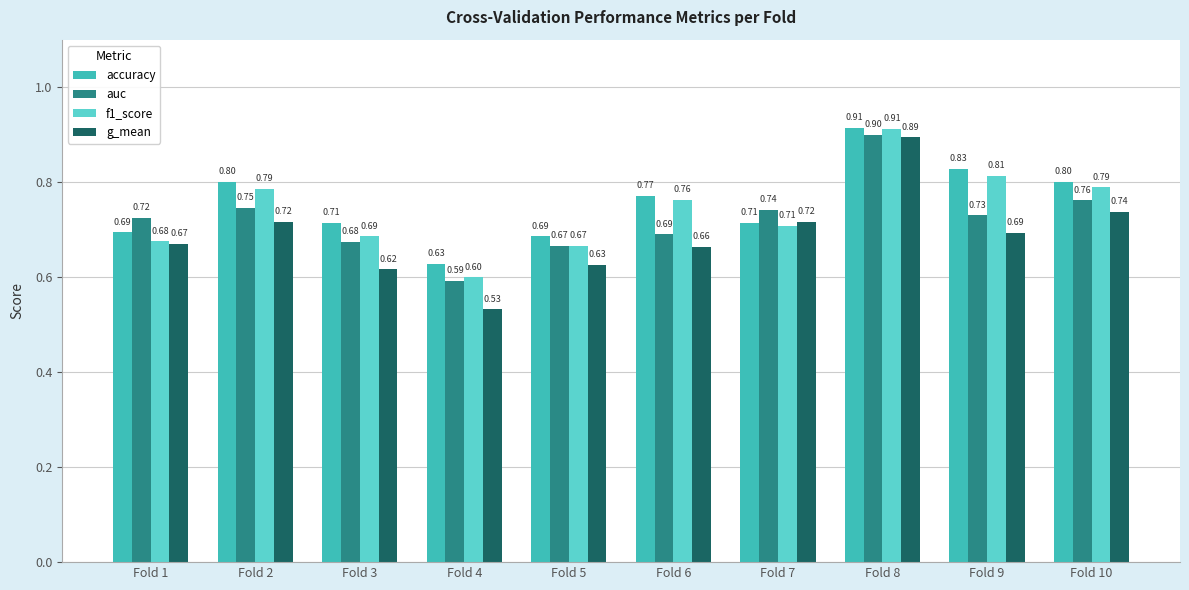

What are all the series names shown in the legend?

accuracy, auc, f1_score, g_mean